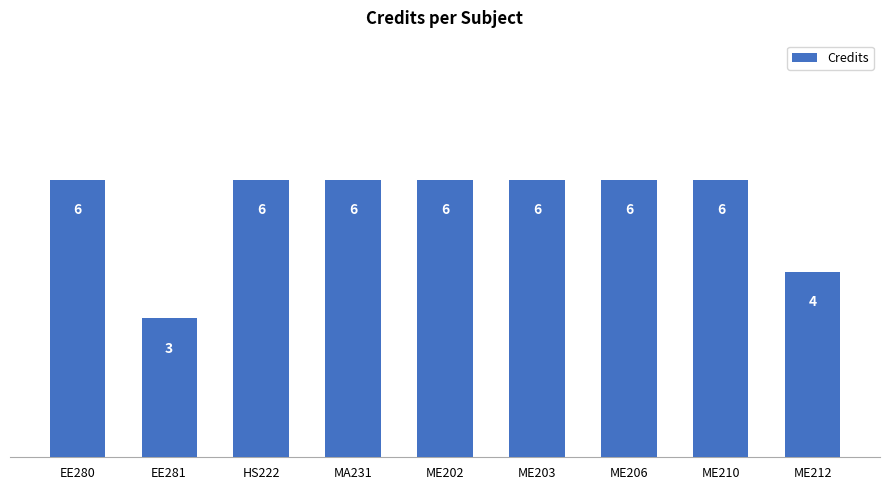

Between ME212 and ME206, which is larger?

ME206